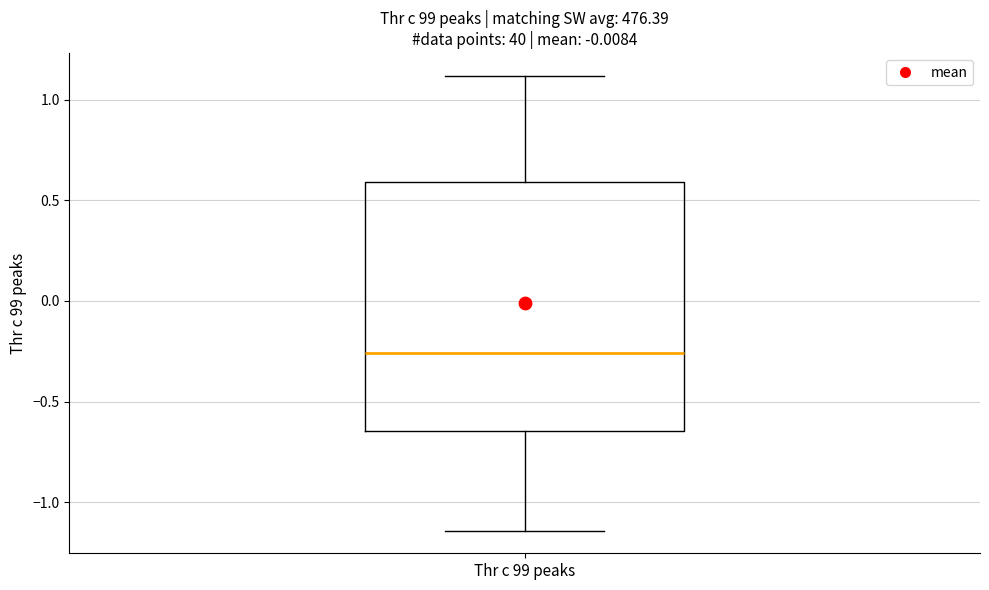

Where is the lower edge of the box for Thr c 99 peaks on the y-axis? The values are not printed on the chart, so give them approximately, as read against the axis.

-0.65